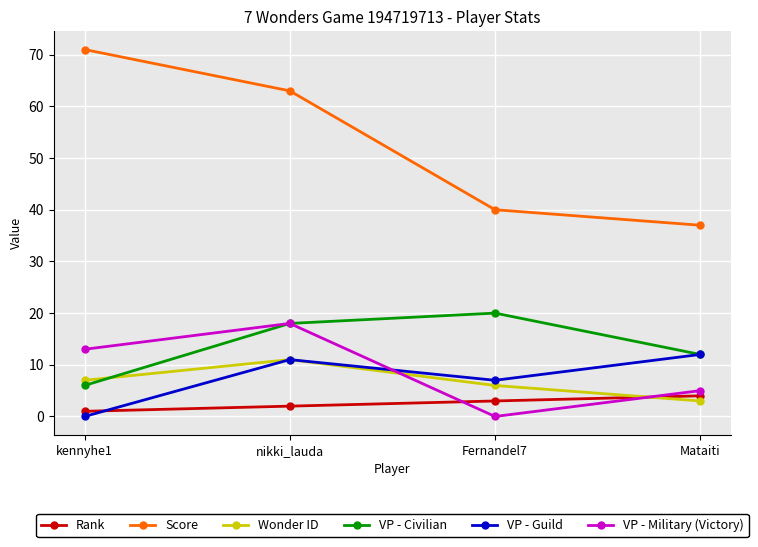

True or false: Score and VP - Guild cross at least once.

False